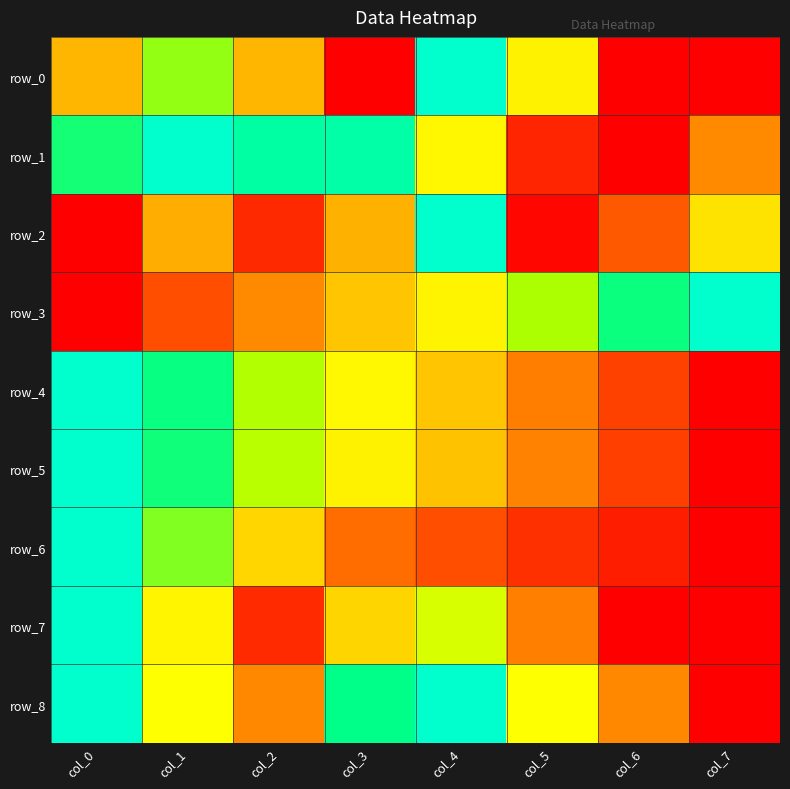

Read the row_4 value at col_3.

0.6